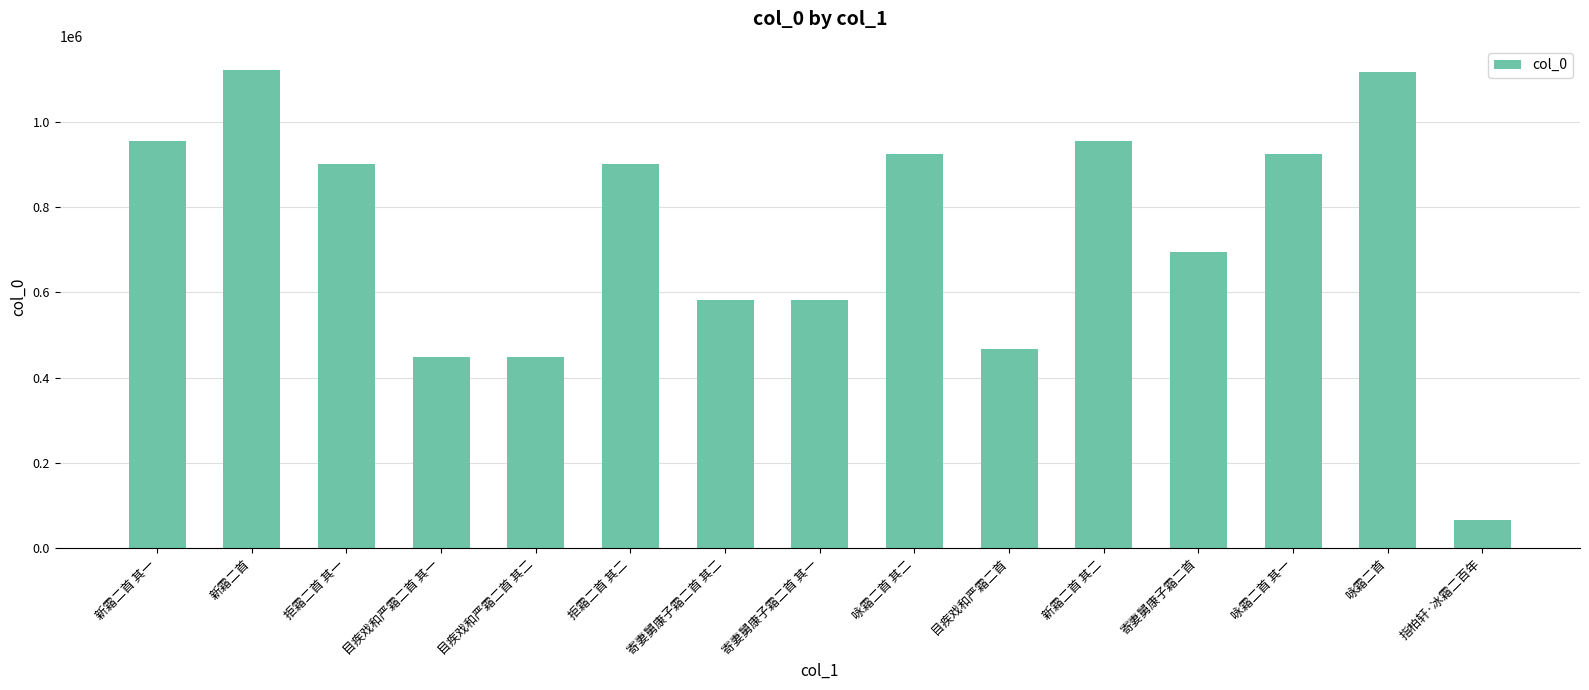

What is the sum of the values at 寄妻舅康子霜二首 其二 and 咏霜二首 其二?

1506026